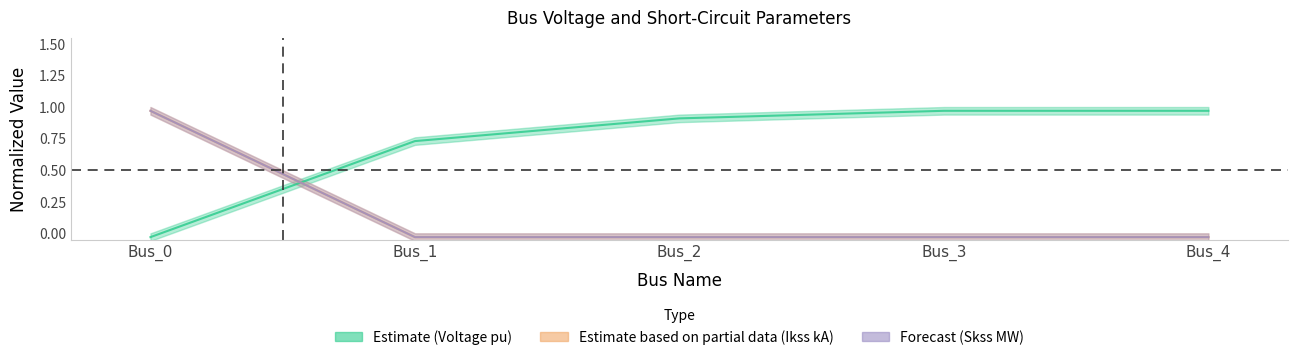

True or false: pf_ikss_b_ka and pf_vm_a_pu intersect in this chart.

True